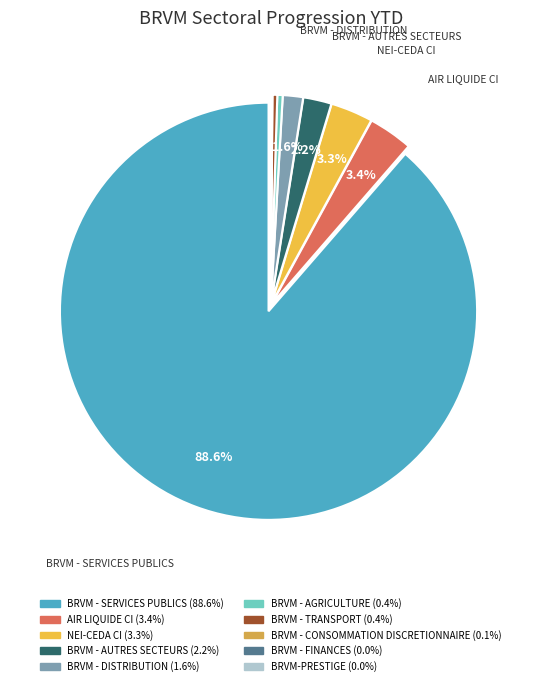

Combined, what portion of the pie is BRVM-PRESTIGE and BRVM - SERVICES PUBLICS?

88.6%